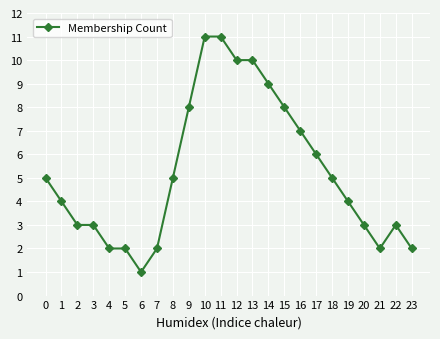

How many distinct data groups are displayed?

1